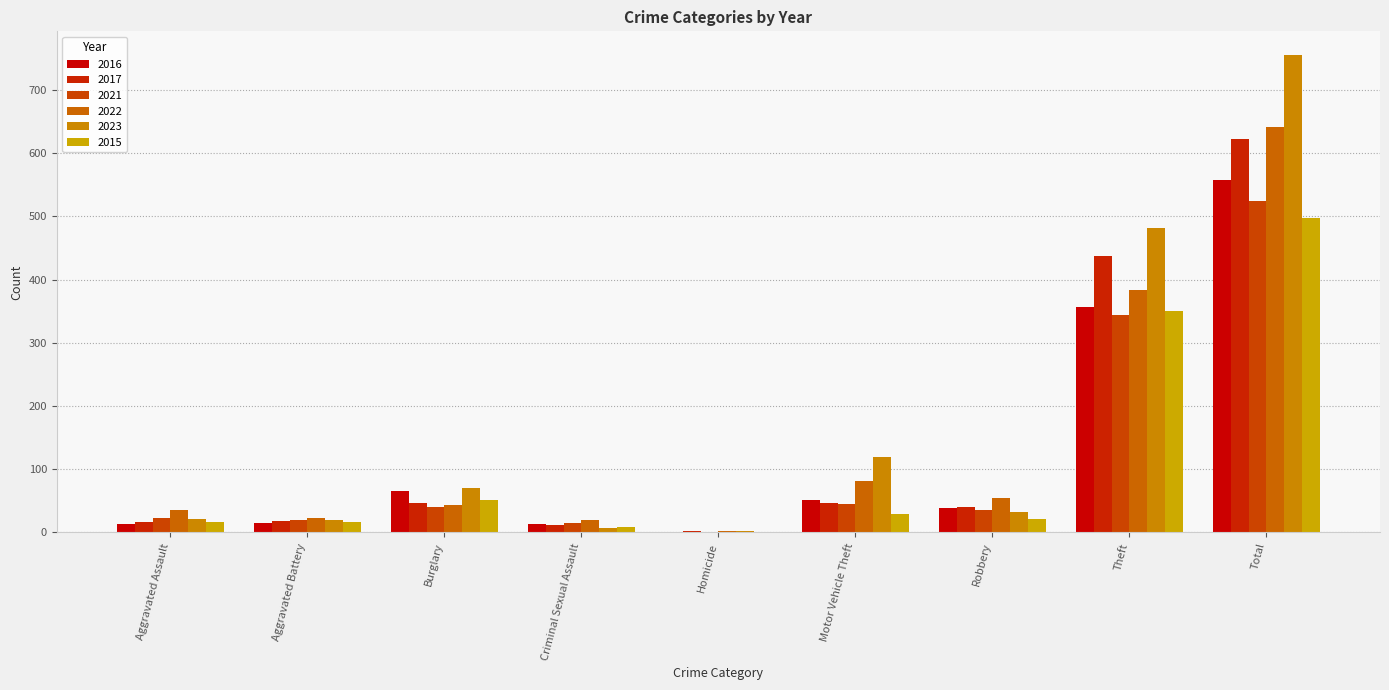

Are the bars grouped side by side (vs. stacked)?

Yes